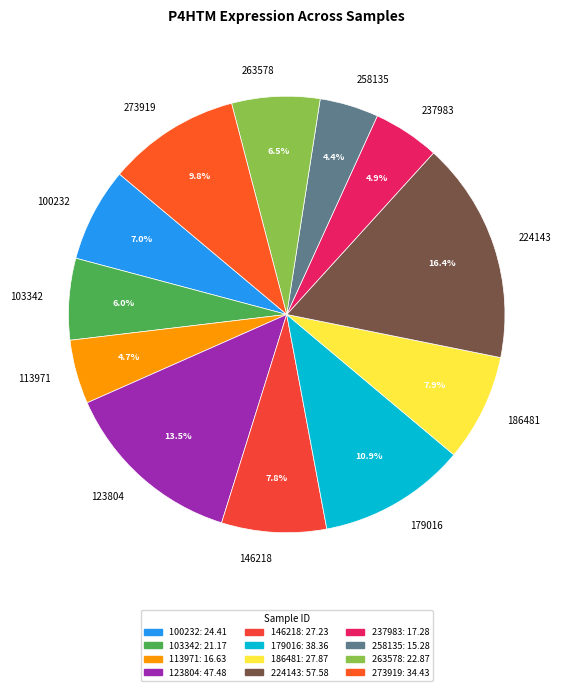

To the nearest percent, what is the combined percentage of 100232 and 186481?

15%